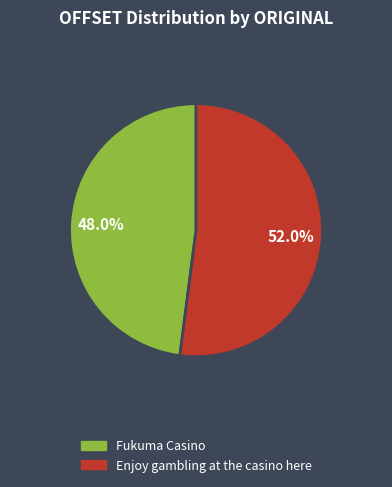

Is it true that Enjoy gambling at the casino here is 52% of the pie?

True